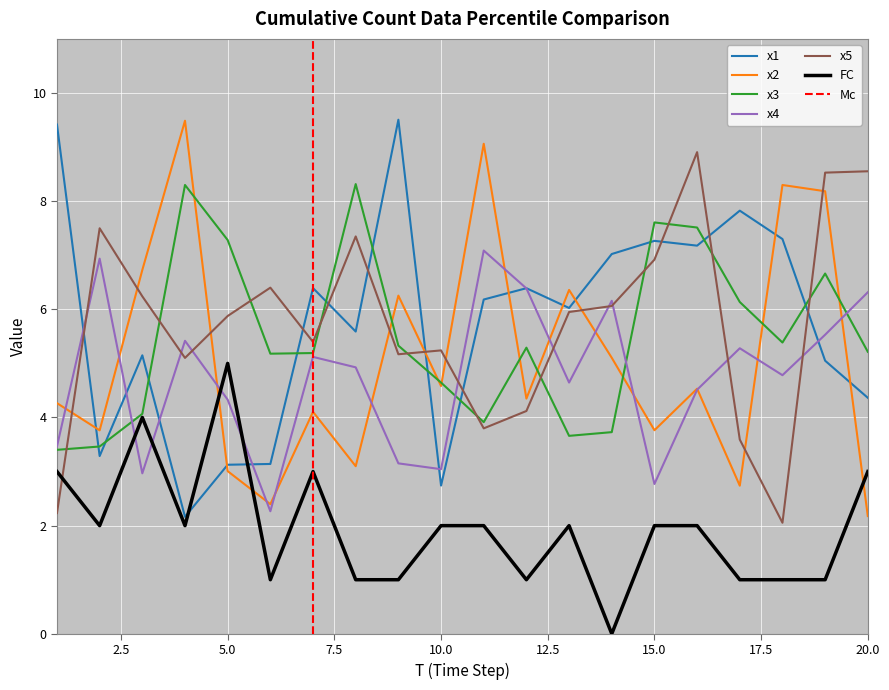

The value of x5 at 18 is 1.3. True or false?

False